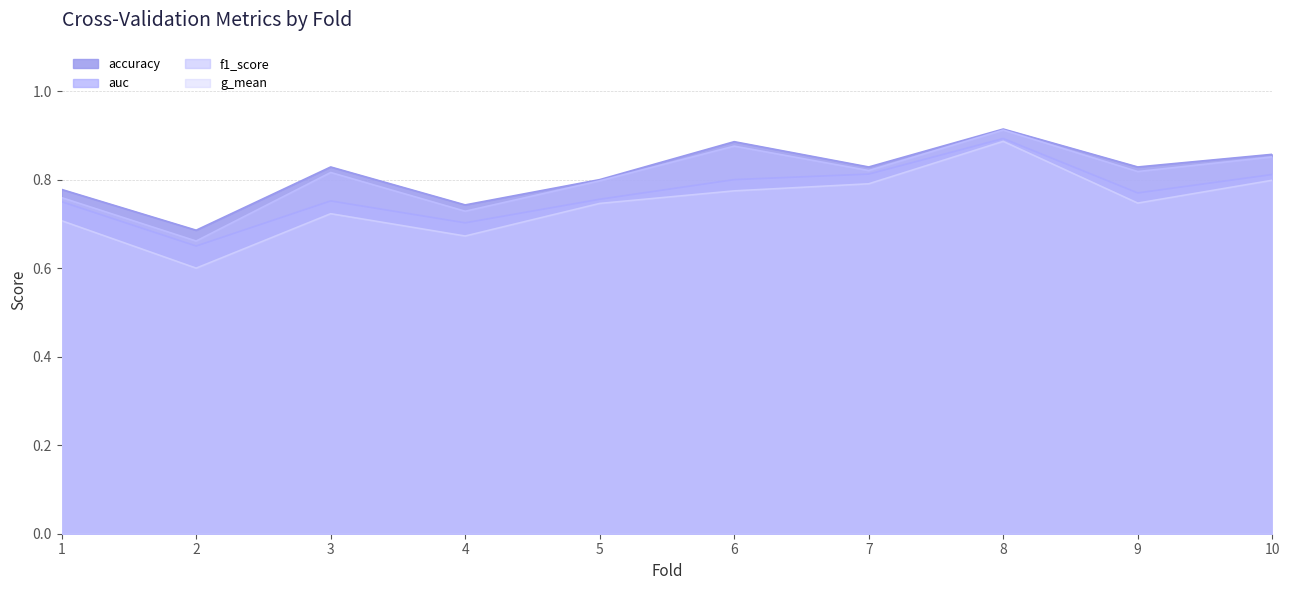

Rank the series by their maximum value, from lowest to highest.

g_mean, auc, f1_score, accuracy